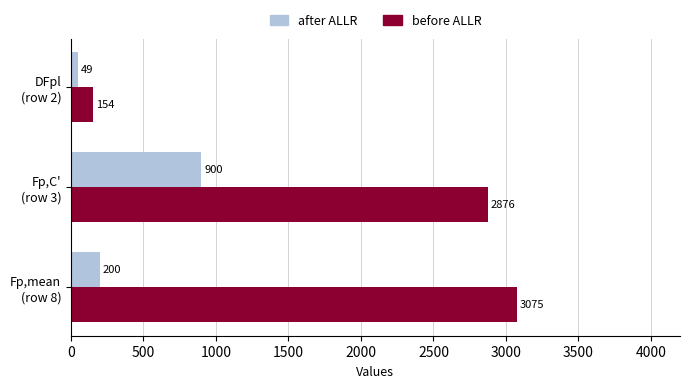

At how many categories does at least one series exceed 1583?

2